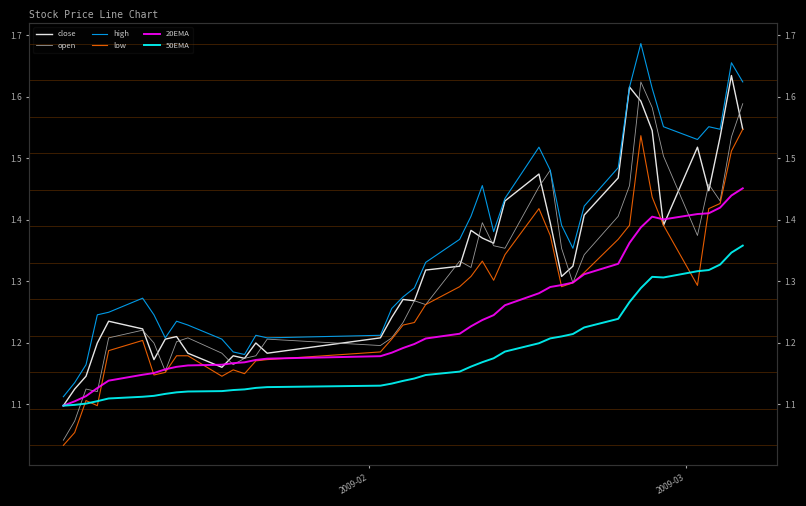

Count the high values in the range 1 to 2.

40